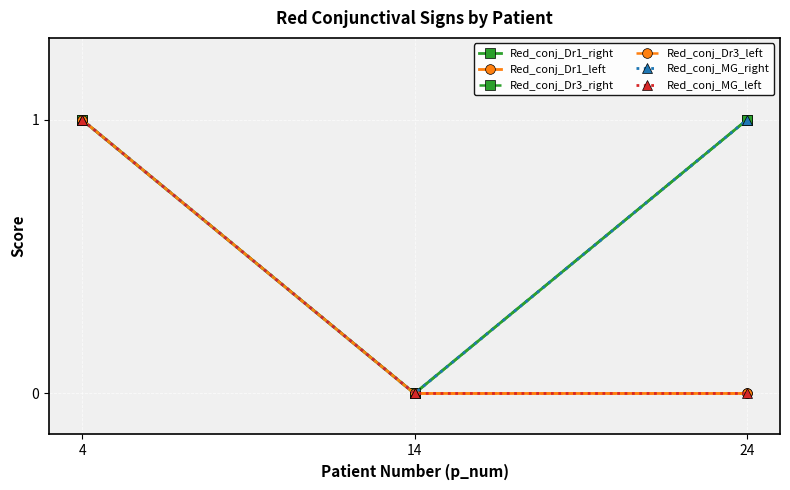

Reading left to right, list all the values displayed in this chart.

Red_conj_Dr1_right: 1	0	1
Red_conj_Dr1_left: 1	0	0
Red_conj_Dr3_right: 1	0	1
Red_conj_Dr3_left: 1	0	0
Red_conj_MG_right: 1	0	1
Red_conj_MG_left: 1	0	0